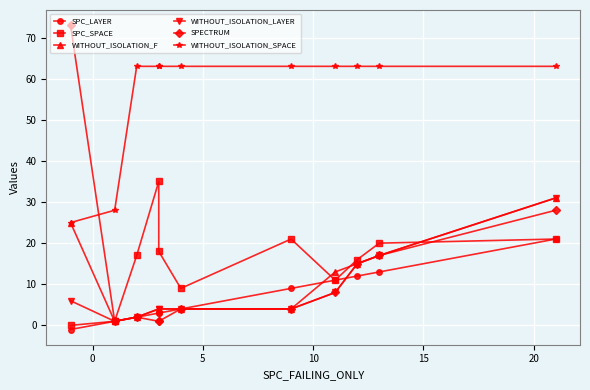

The value of WITHOUT_ISOLATION_LAYER at 10 is 2. True or false?

False